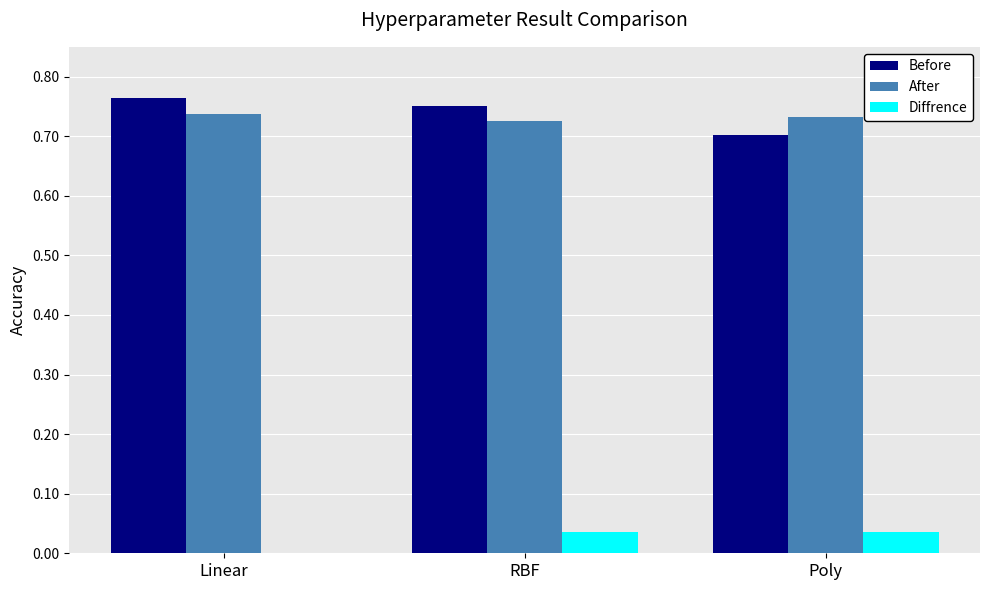

The value of Before at Linear is 1.2. True or false?

False